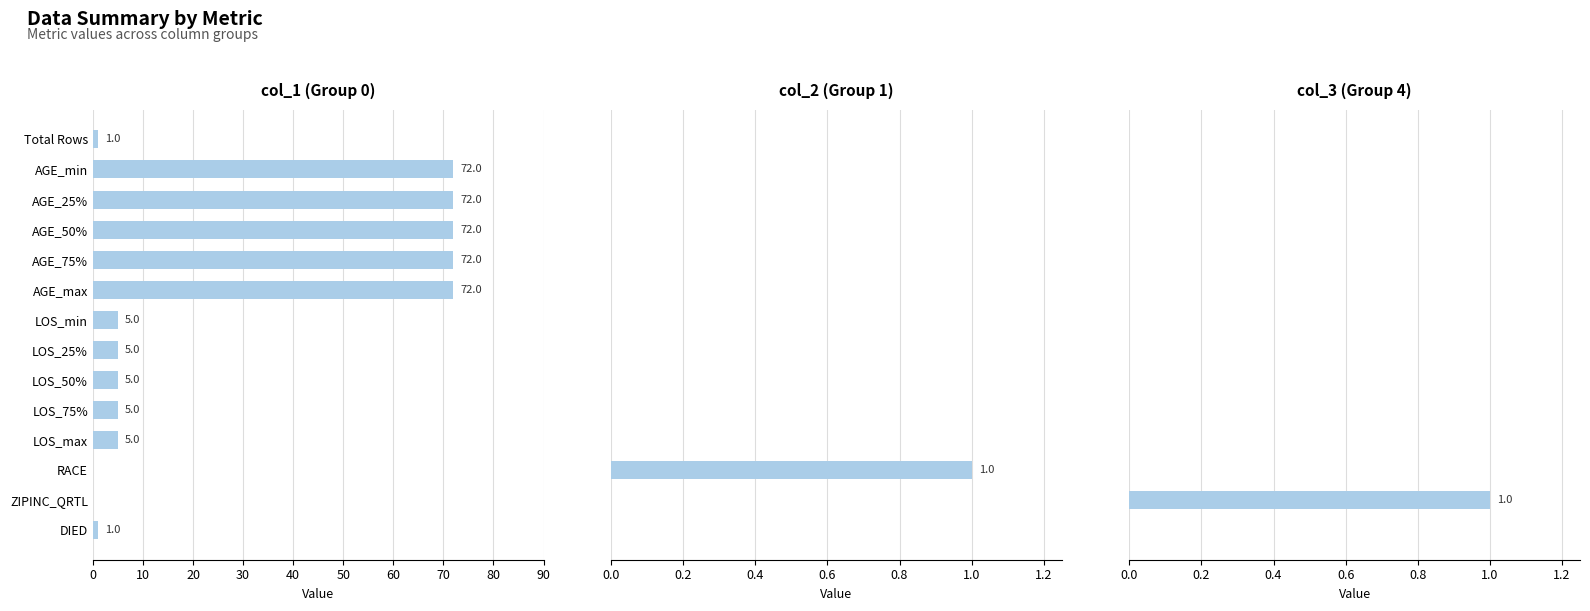

The col_3 (Group 4) series shows 0 at 0. True or false?

False